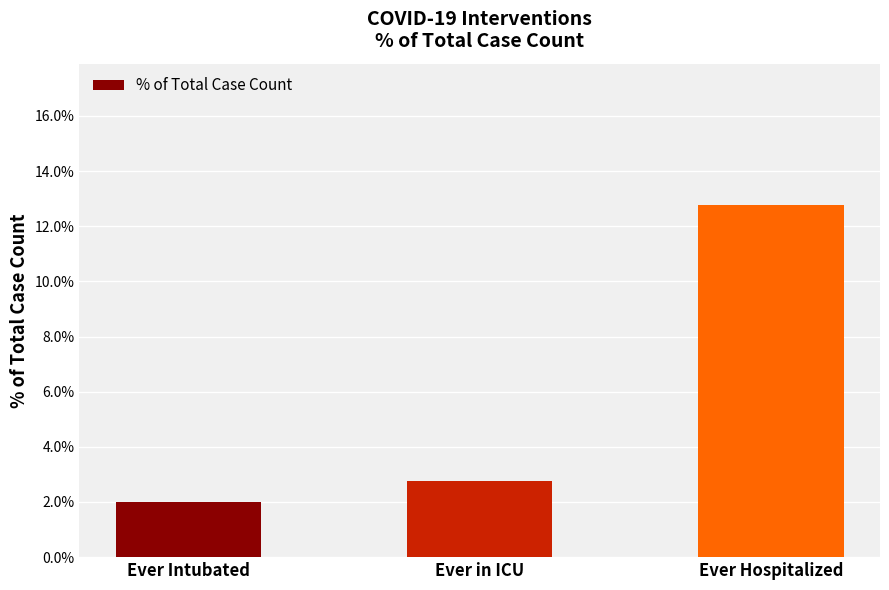

What is the difference between the maximum and second lowest values?

0.1